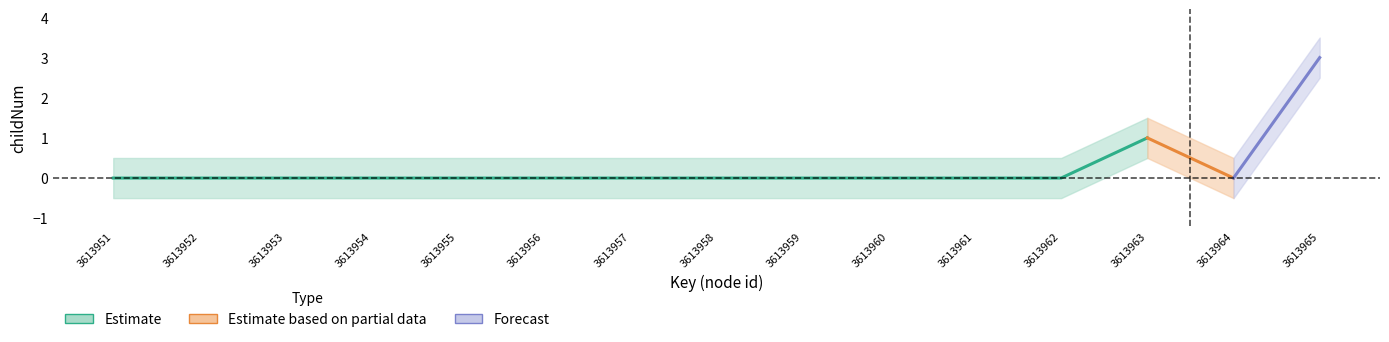

True or false: Estimate based on partial data and Forecast intersect in this chart.

False